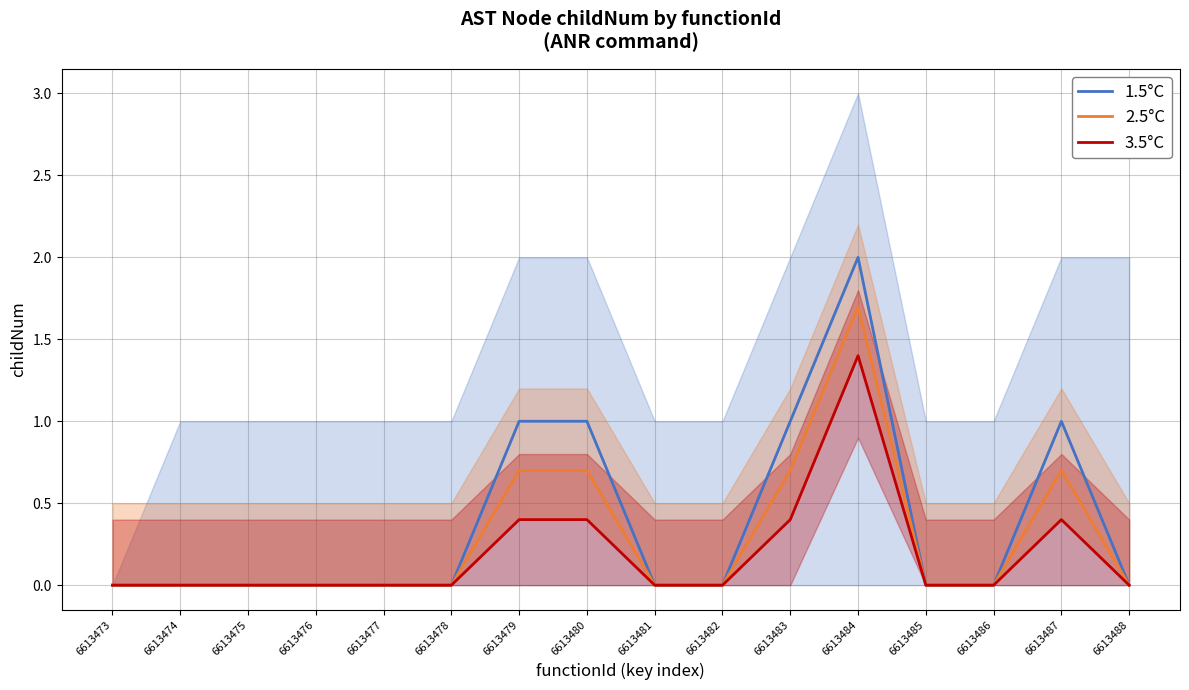

List the series in order of their overall mean, lowest first.

3.5°C, 2.5°C, 1.5°C